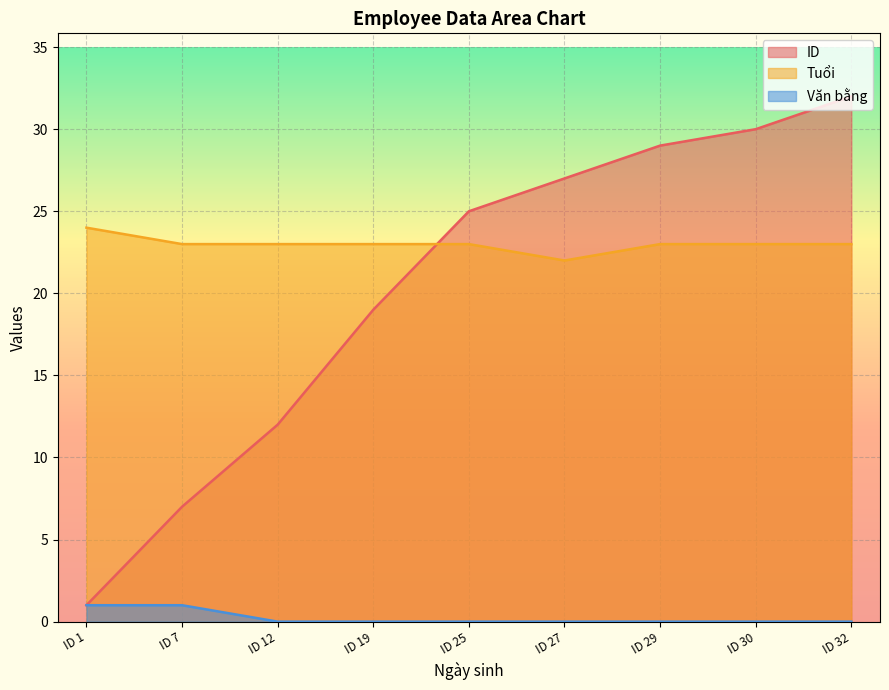

What is the lowest value of the Tuổi series?

22